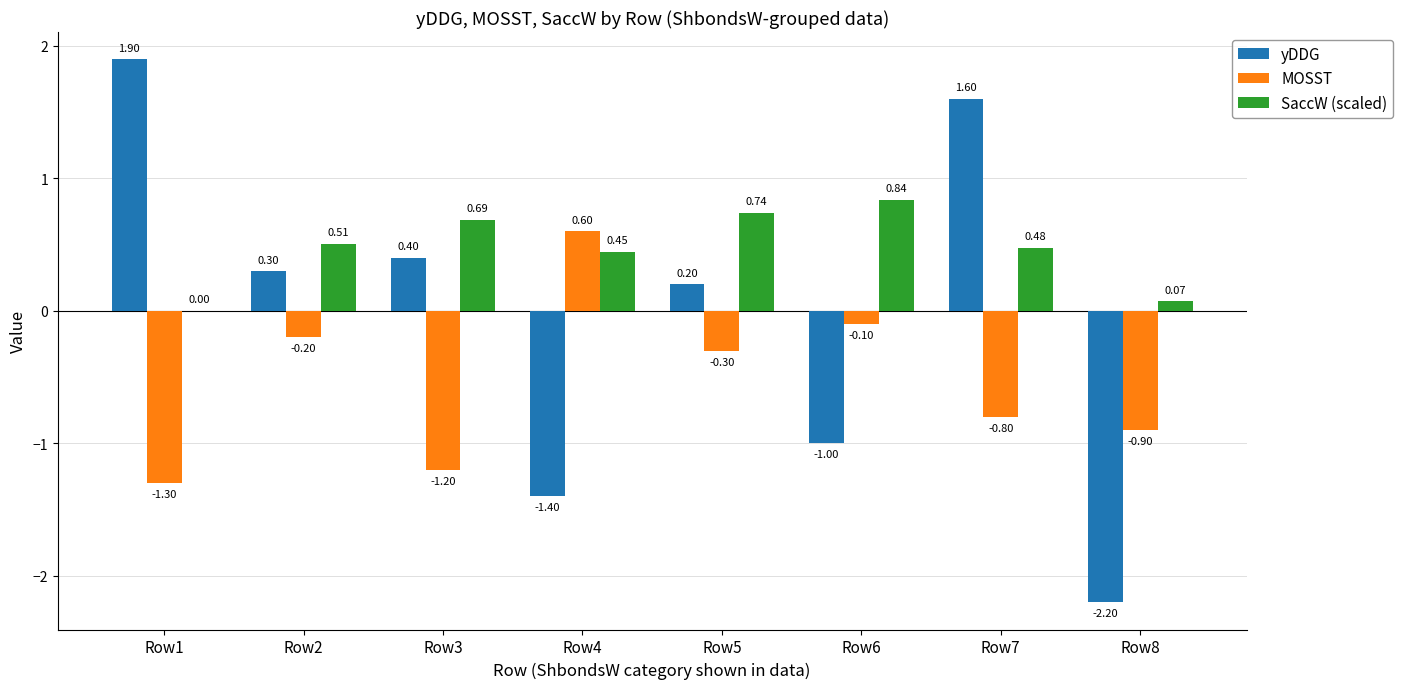

What are all the series names shown in the legend?

yDDG, MOSST, SaccW (scaled)